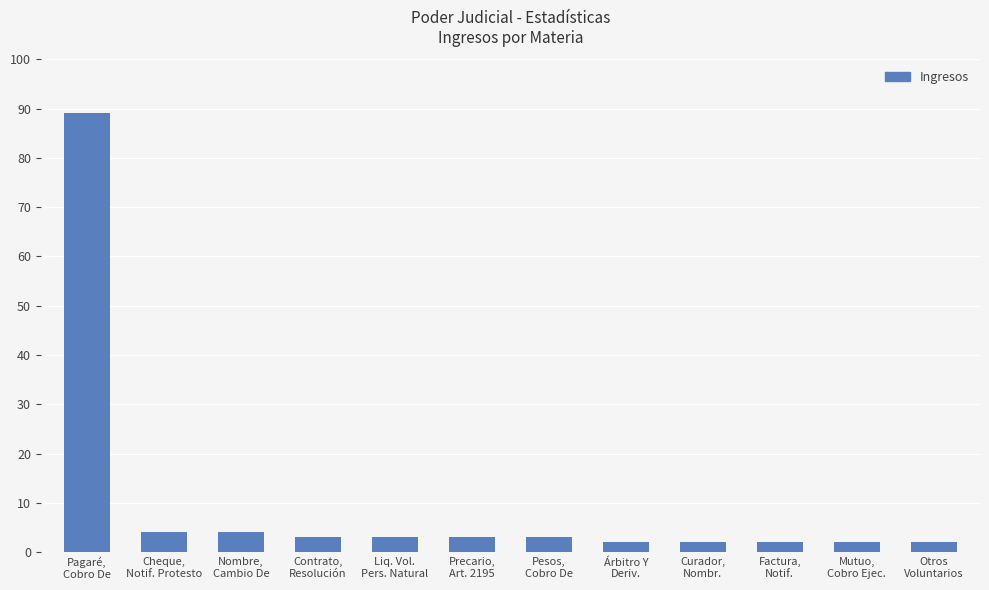

Reading left to right, transcribe all the data shown in this chart.

Pagaré,
Cobro De=89	Cheque,
Notif. Protesto=4	Nombre,
Cambio De=4	Contrato,
Resolución=3	Liq. Vol.
Pers. Natural=3	Precario,
Art. 2195=3	Pesos,
Cobro De=3	Árbitro Y
Deriv.=2	Curador,
Nombr.=2	Factura,
Notif.=2	Mutuo,
Cobro Ejec.=2	Otros
Voluntarios=2